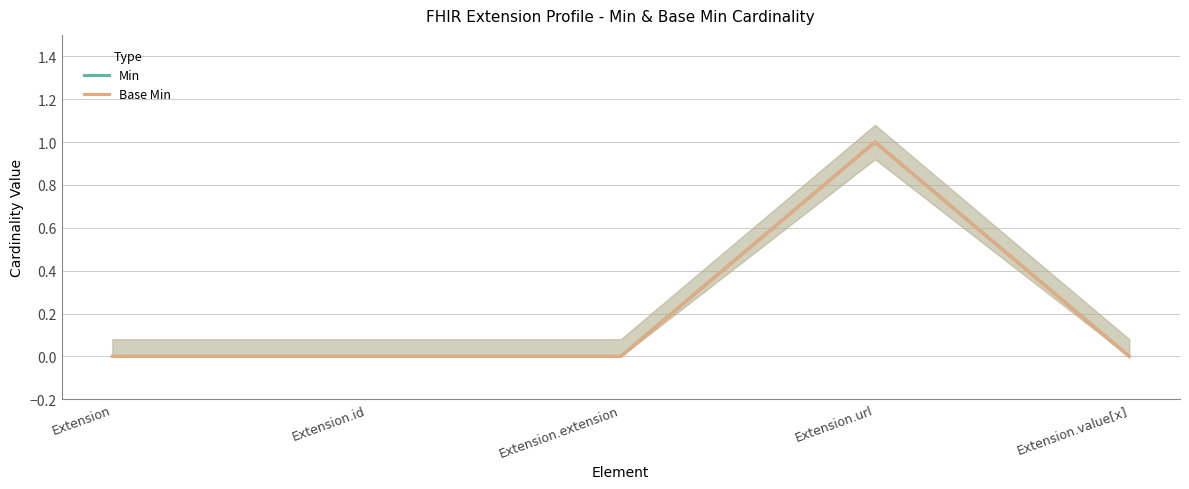

At which category does the chart reach its minimum across all series?

Extension